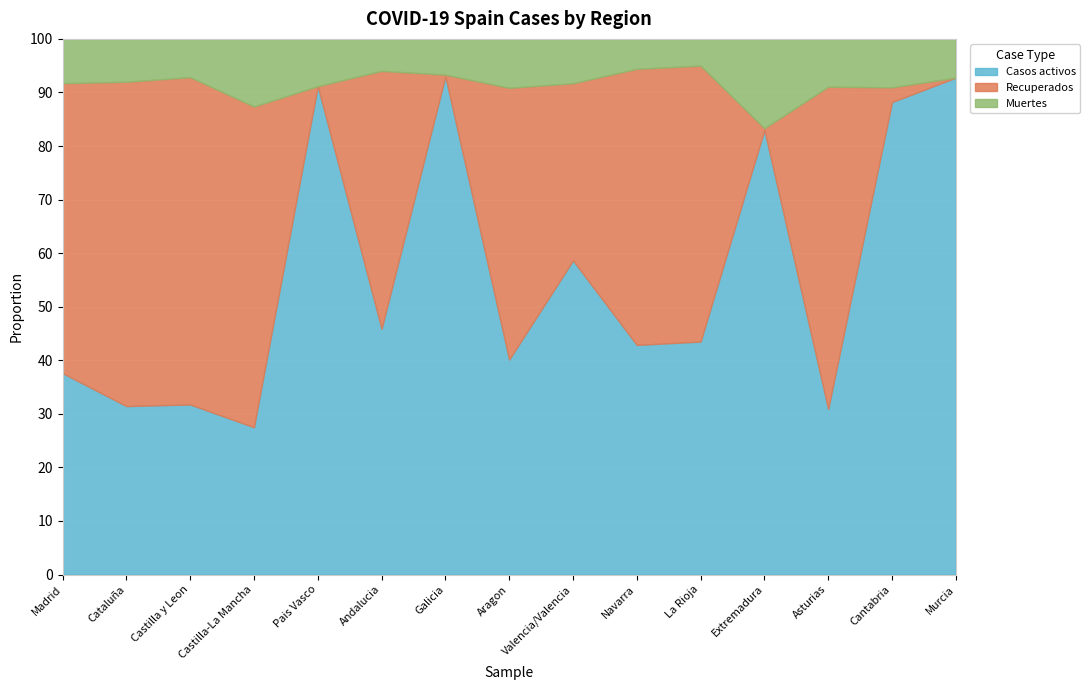

Between Cataluña and Cantabria, which series saw the biggest shift?

Recuperados